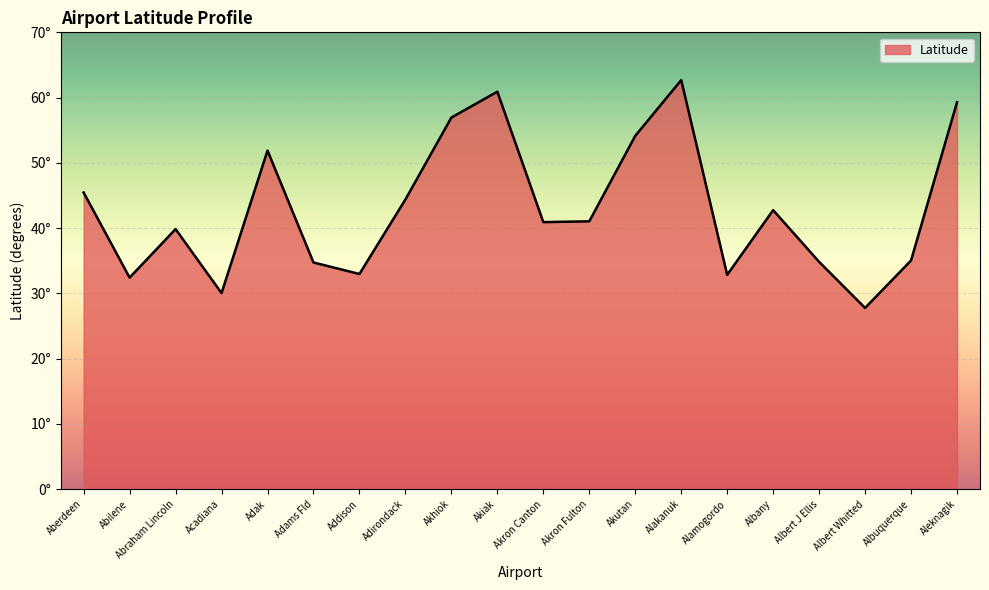

Is it true that the value at Akiak is 37.5?

False